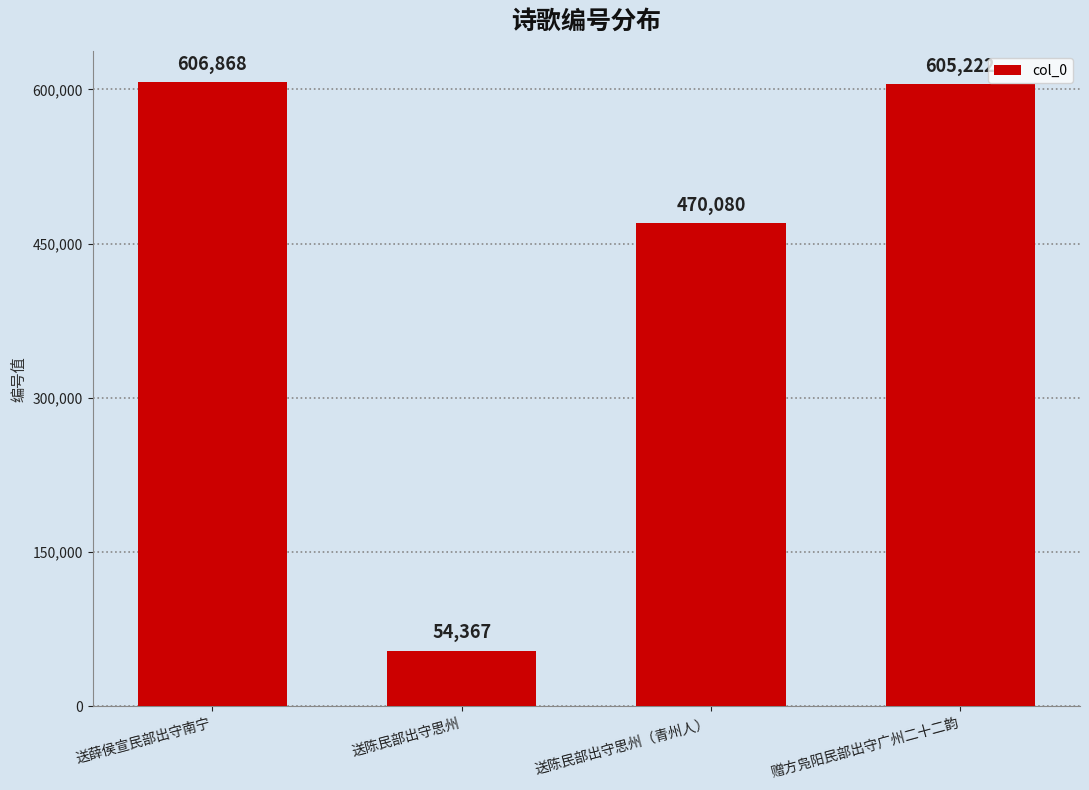

What is the maximum value shown in the chart?

606868